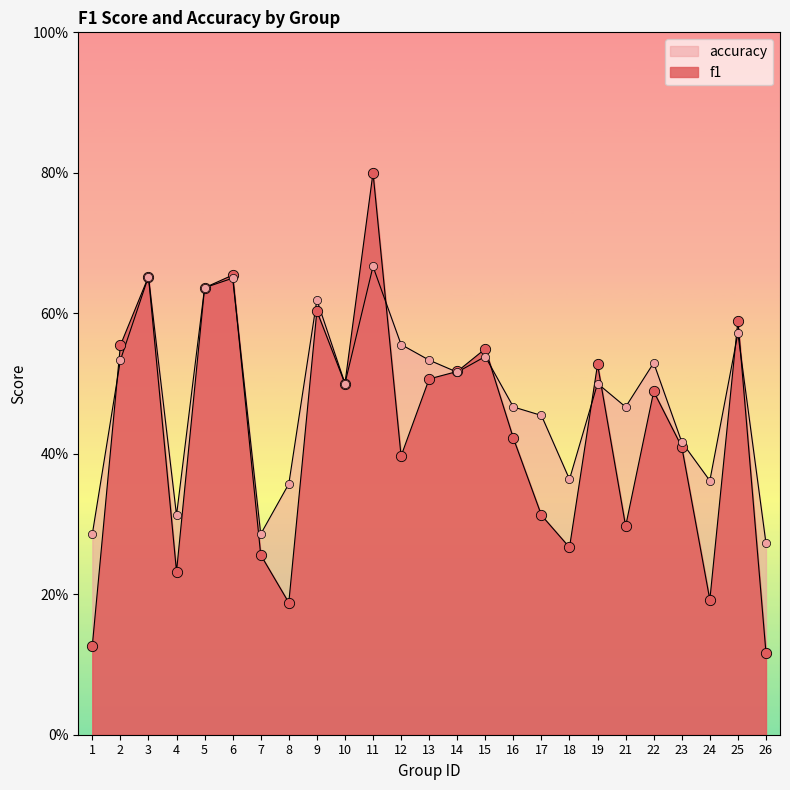

Which series reaches the minimum Y coordinate?

f1